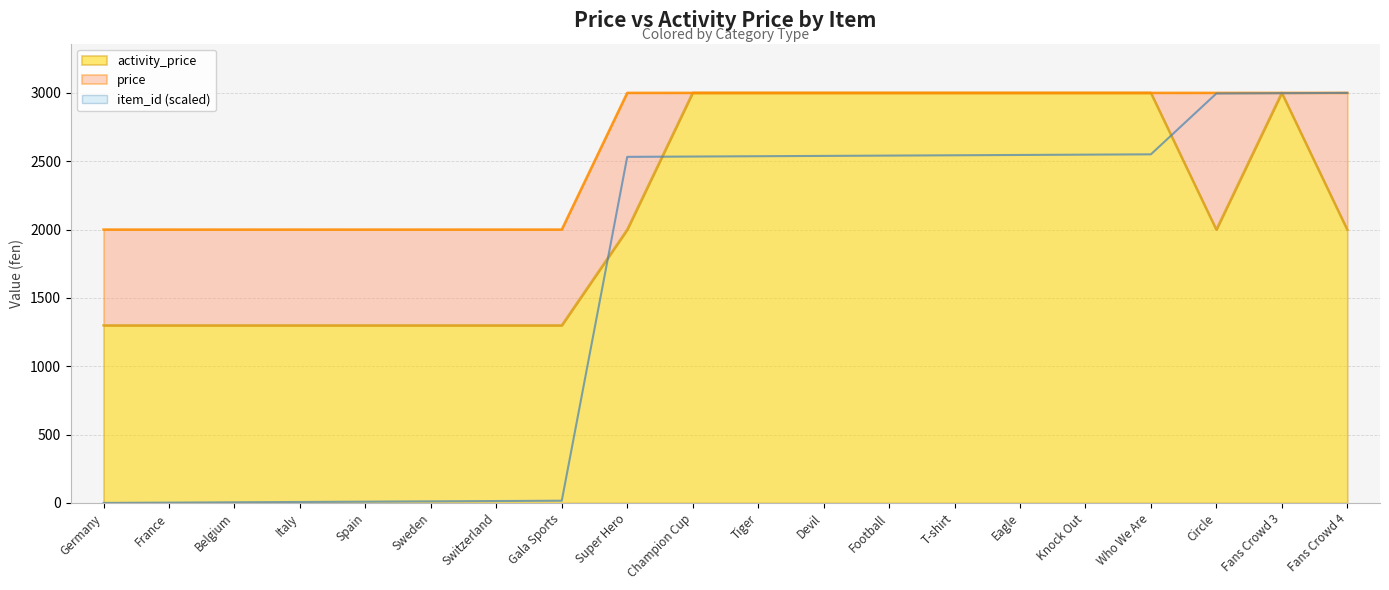

After their last crossing, which series has the higher values: activity_price or item_id?

item_id